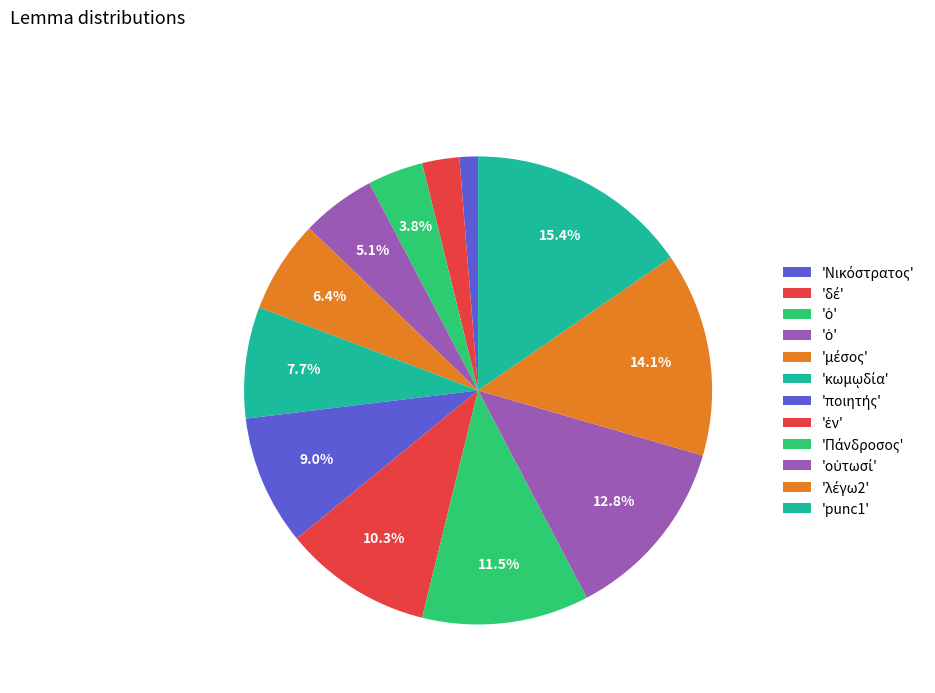

To the nearest percent, what is the average slice percentage?

8%